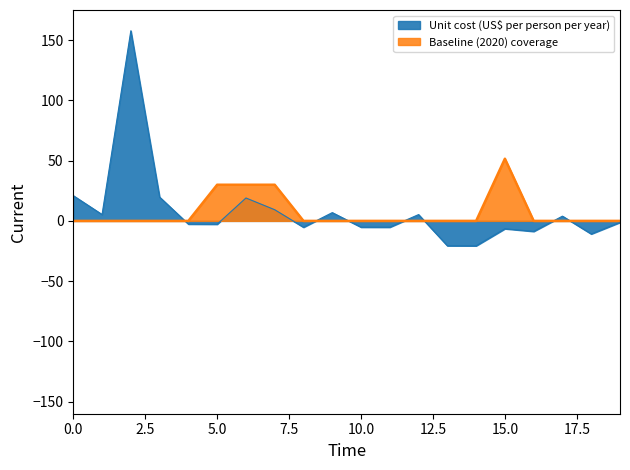

True or false: there are more than 0 points higher than both neighbors.

True